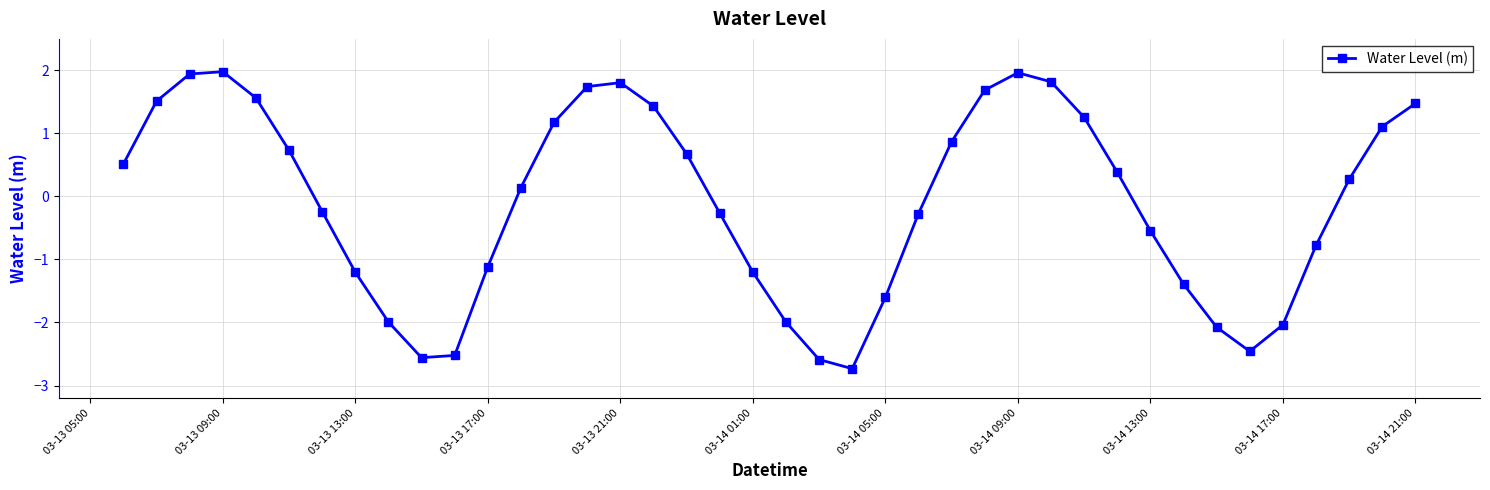

What is the value of the 25th point from the left?

-0.3